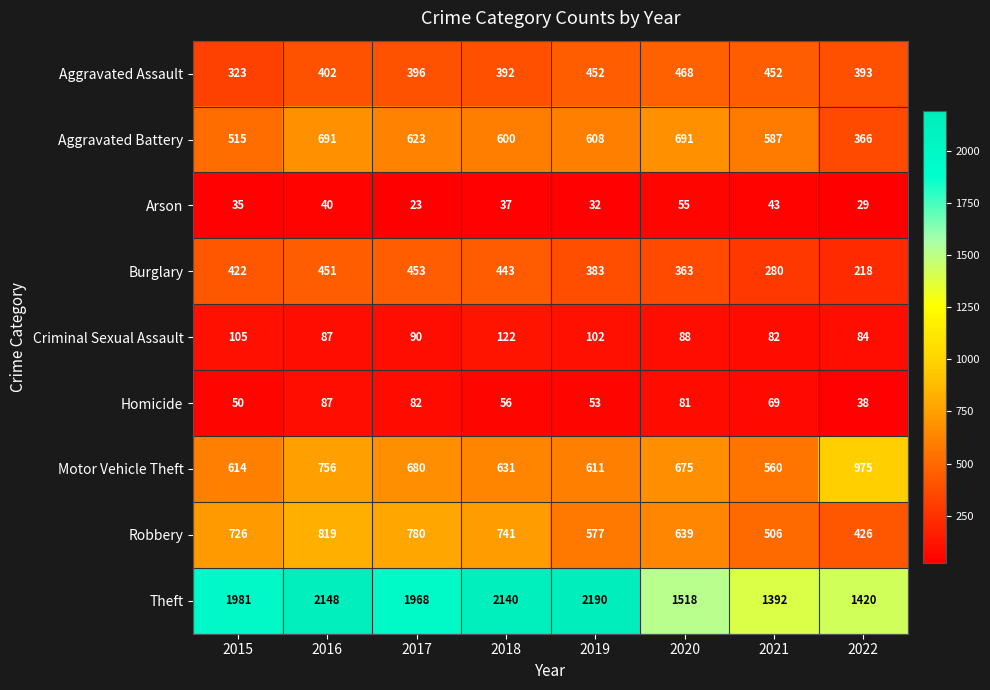

Which series has the largest range (max minus min)?

Theft